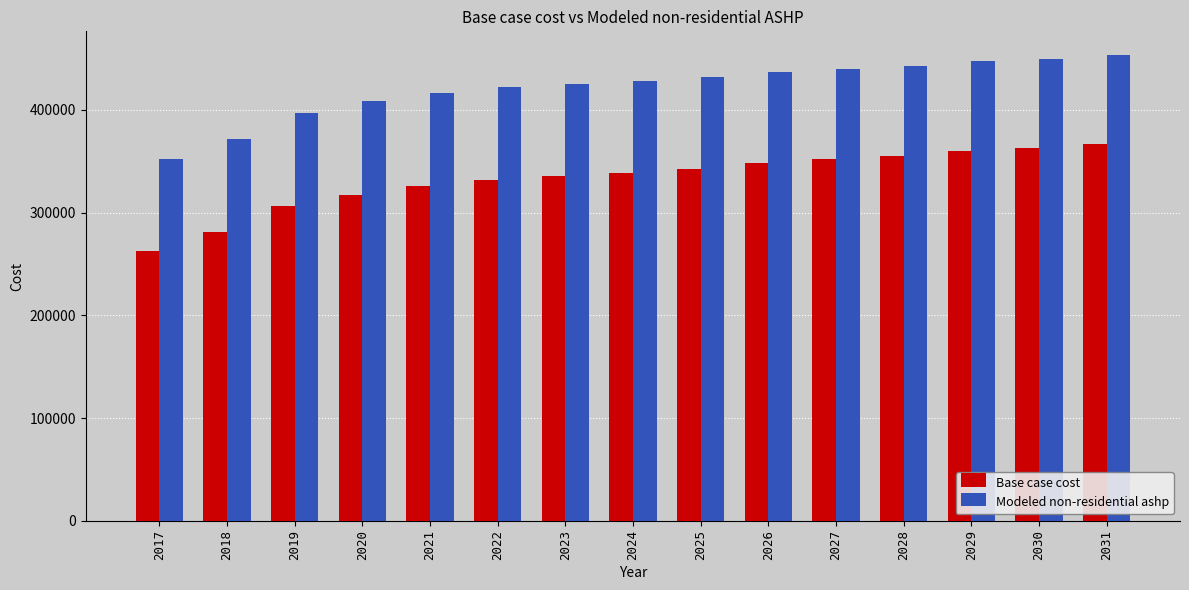

Is the value of Modeled non-residential ashp at 2028 greater than the value of Base case cost at 2024?

Yes